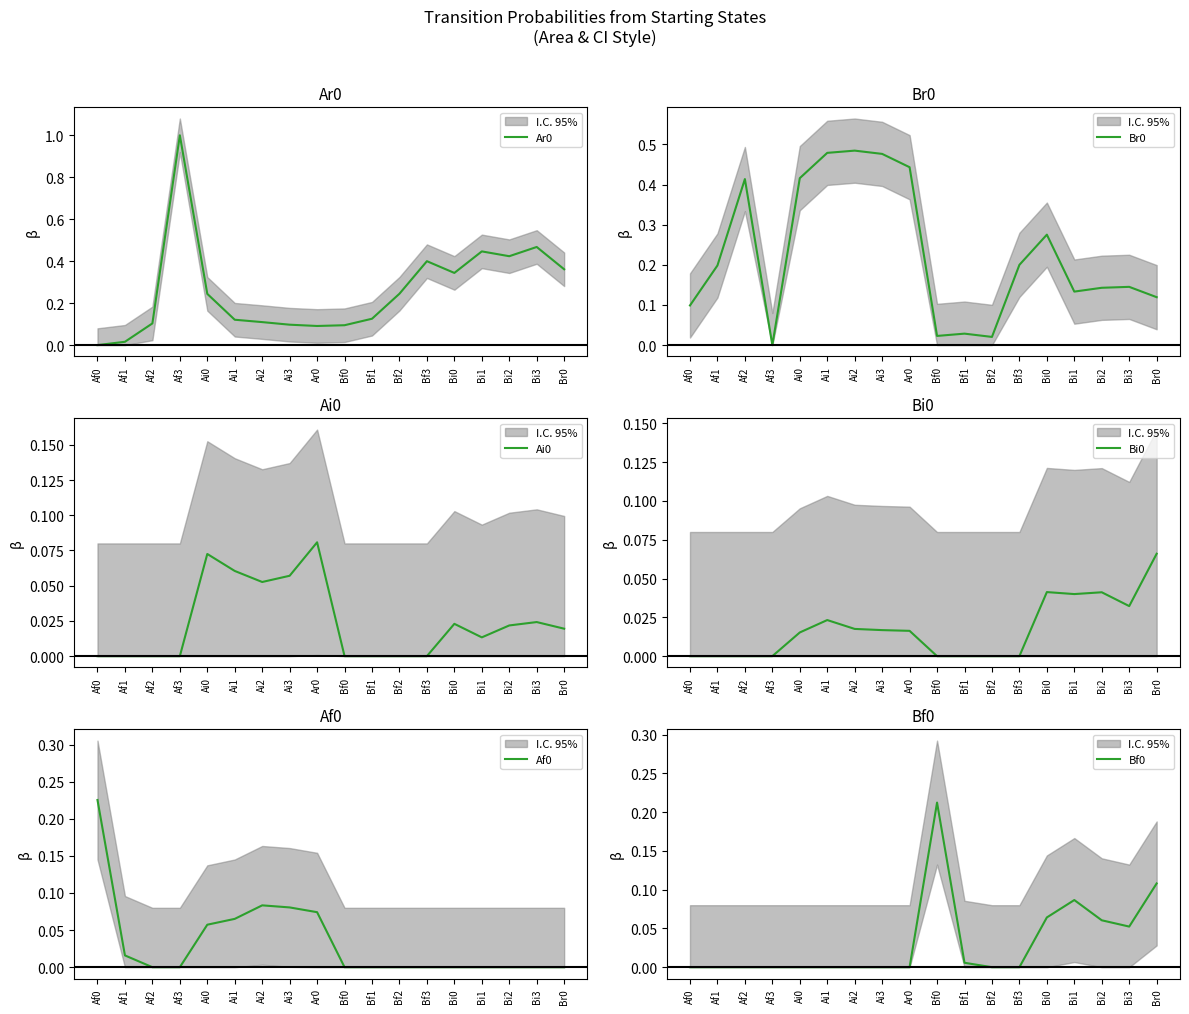

True or false: Ai0 has more than 1 points higher than both neighbors.

True